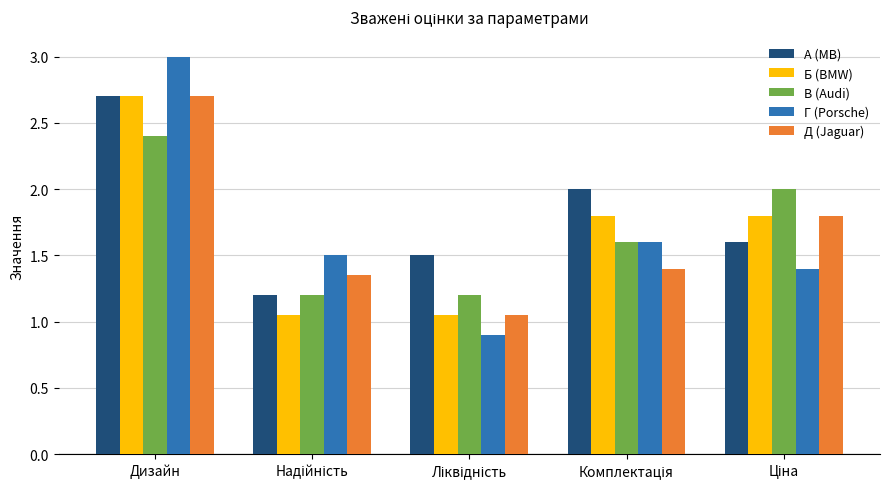

What is the maximum value shown in the chart?

3.0